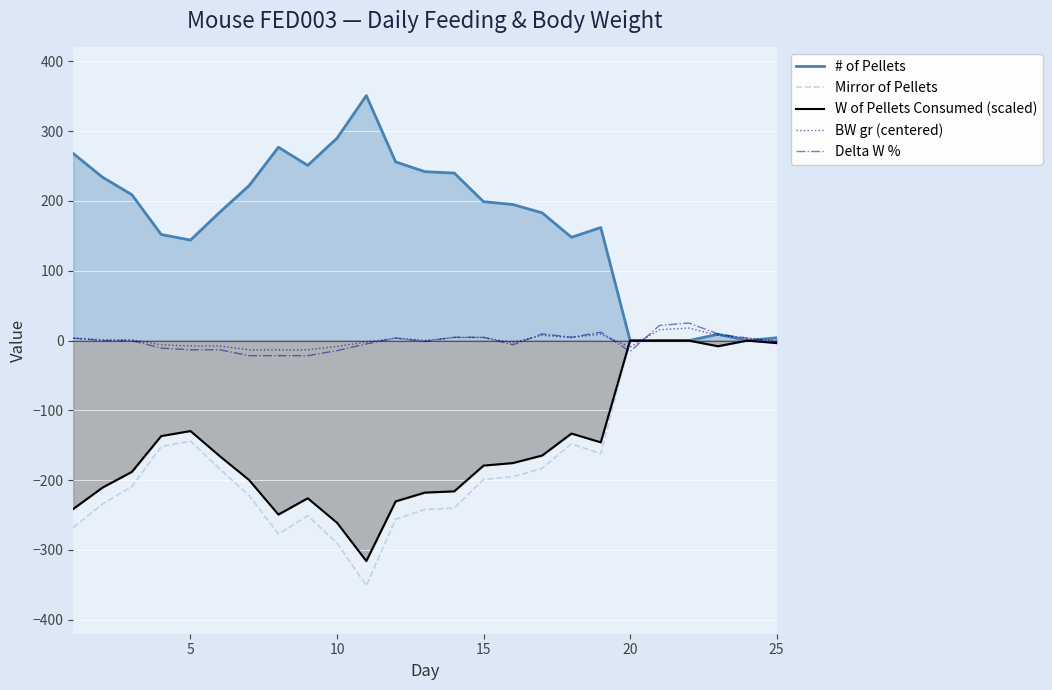

What is the minimum value shown in the chart?

-351.0